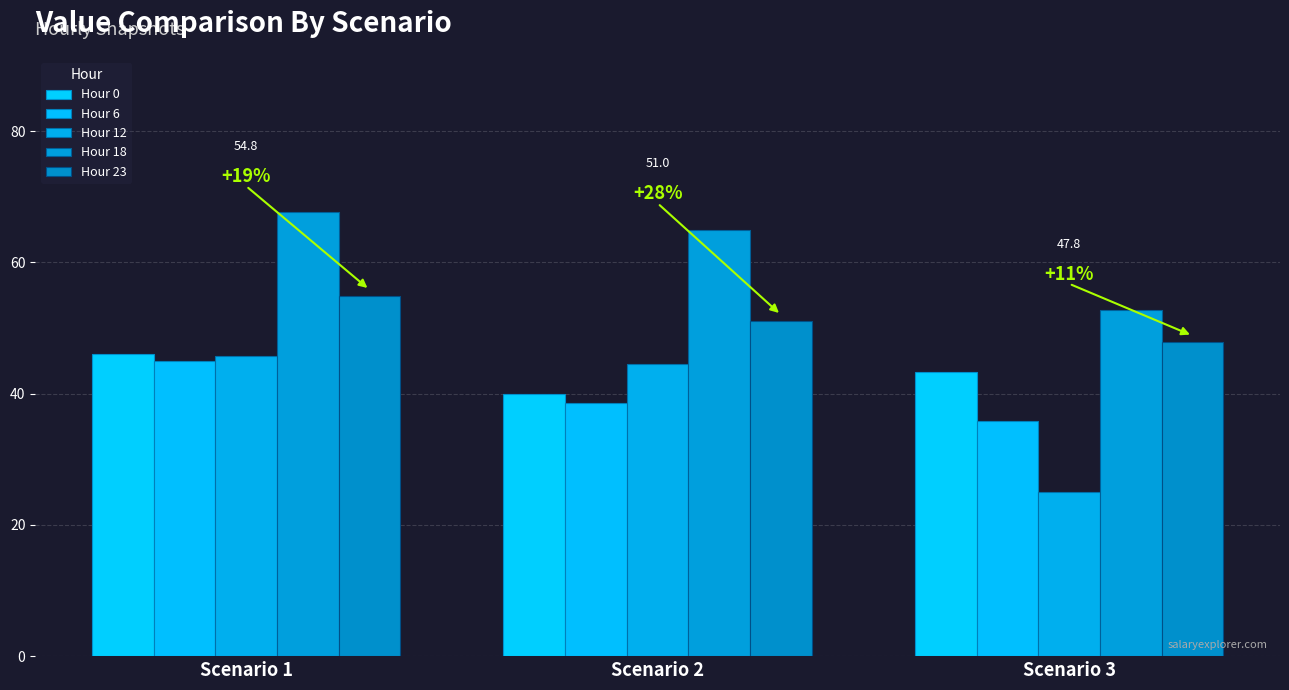

Which label corresponds to the smallest value in the chart?

Scenario 3